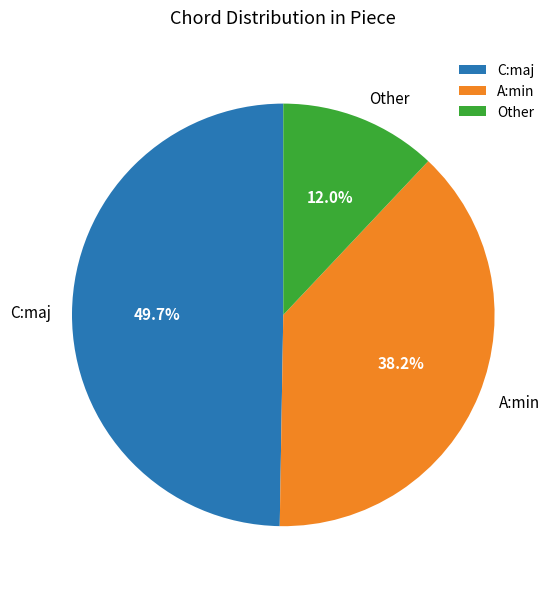

Is the sum of Other and C:maj greater than half?

Yes